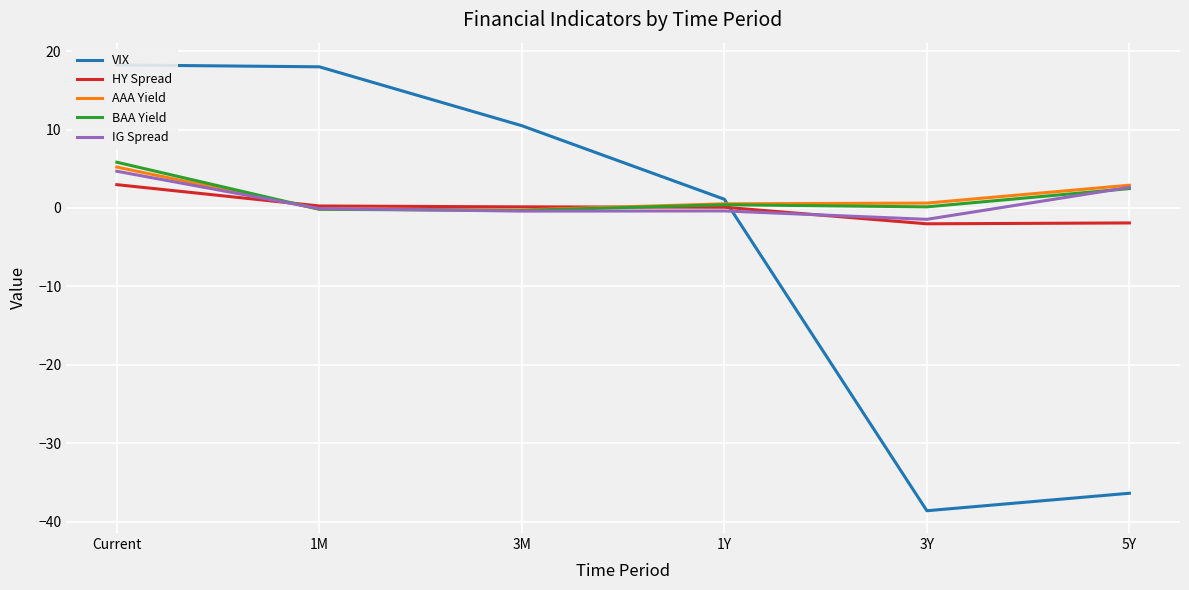

Where does the BAA Yield series first go above 0?

Current